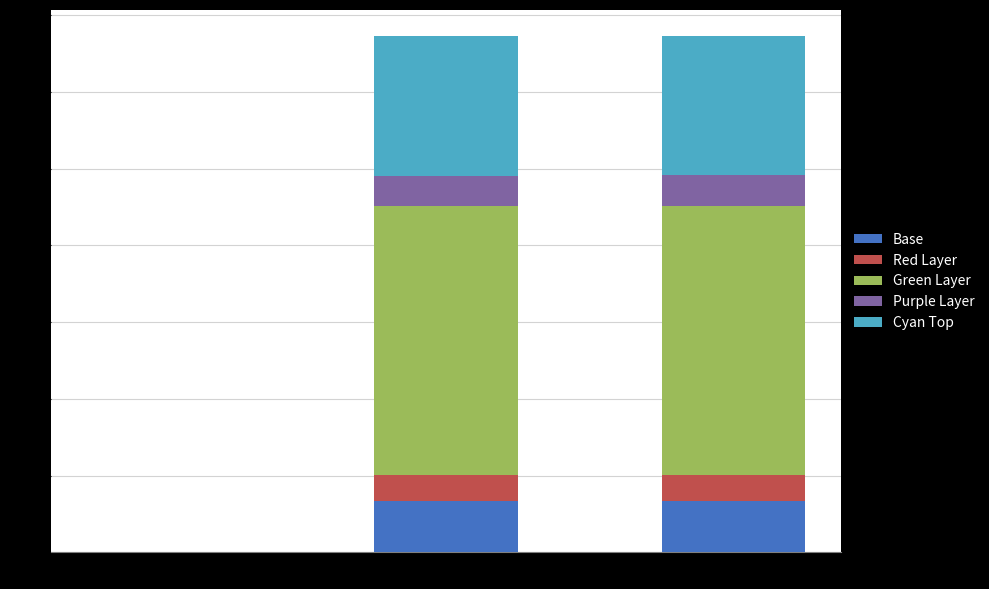

At CASSCF_E, list the series in order from largest to smallest.

Green Layer, Cyan Top, Base, Purple Layer, Red Layer